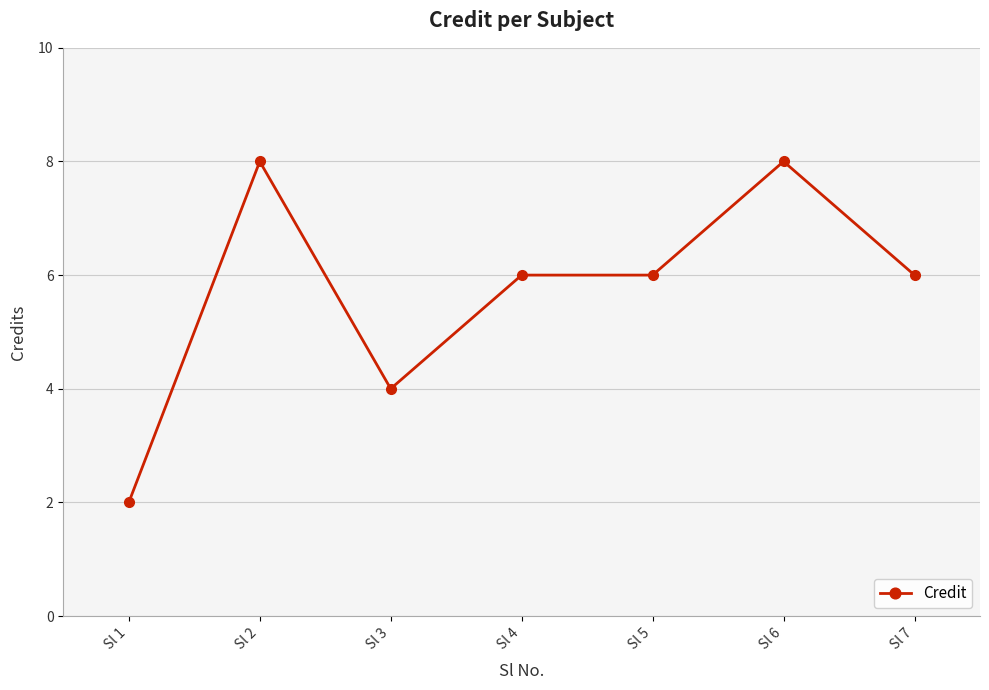

True or false: the data shows 3 at Sl 1.

False